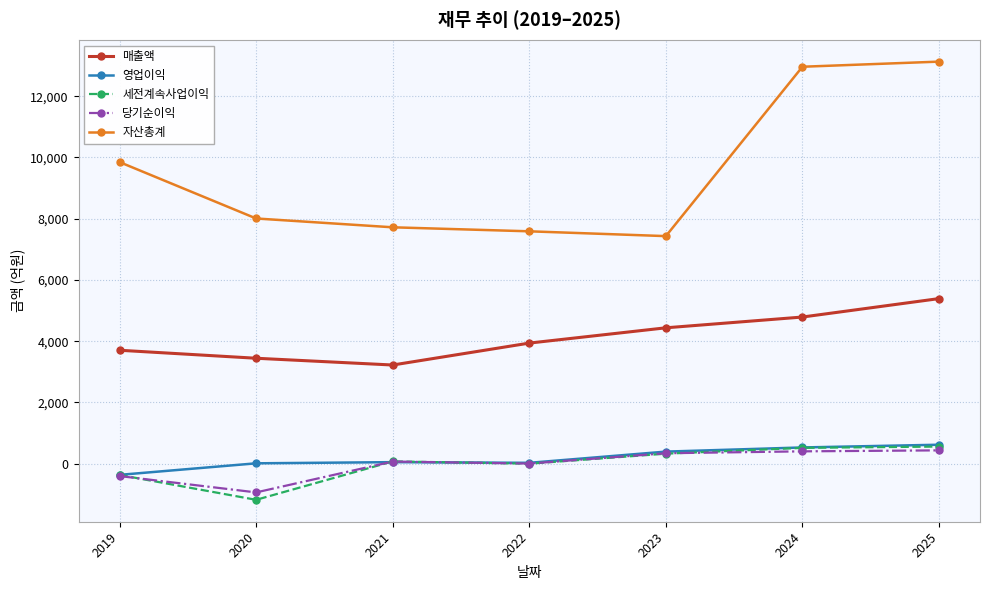

True or false: 매출액 and 세전계속사업이익 cross at least once.

False